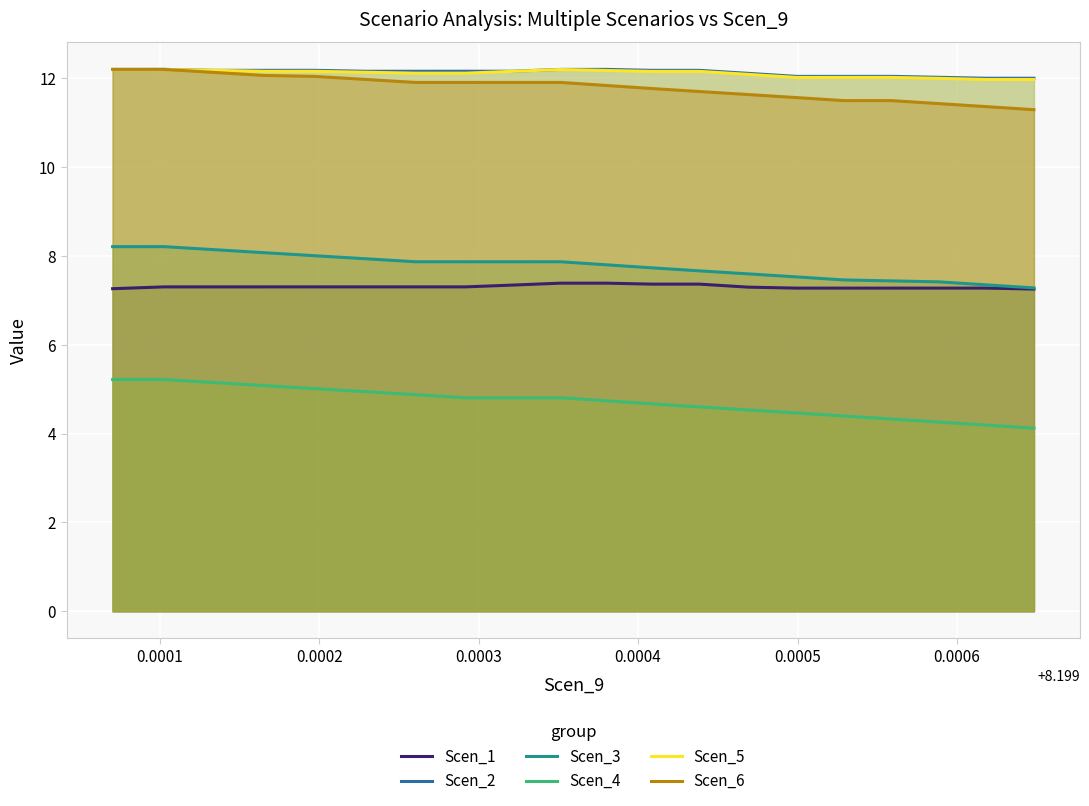

What is the difference between the maximum and minimum values in the Scen_3 series?

0.9